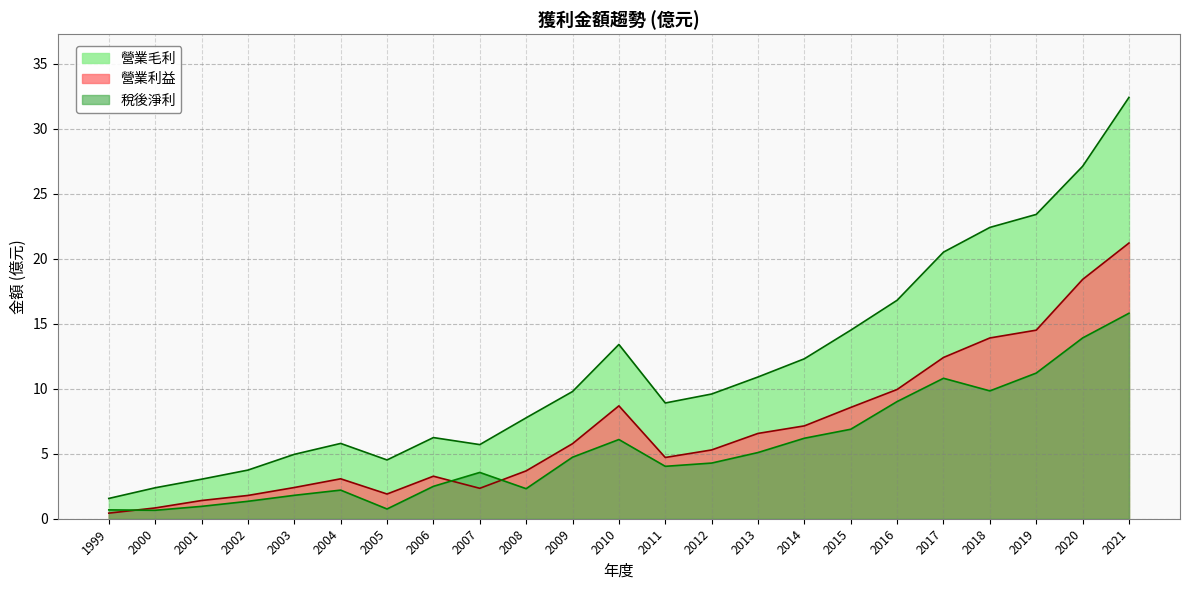

What is the minimum value shown in the chart?

0.4